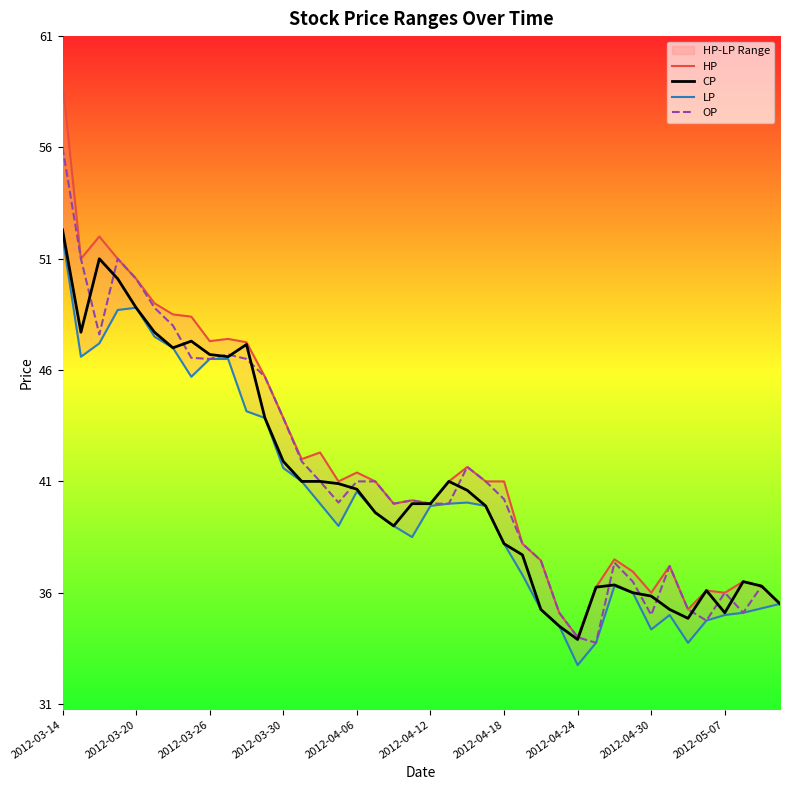

What are all the series names shown in the legend?

HP, CP, LP, OP